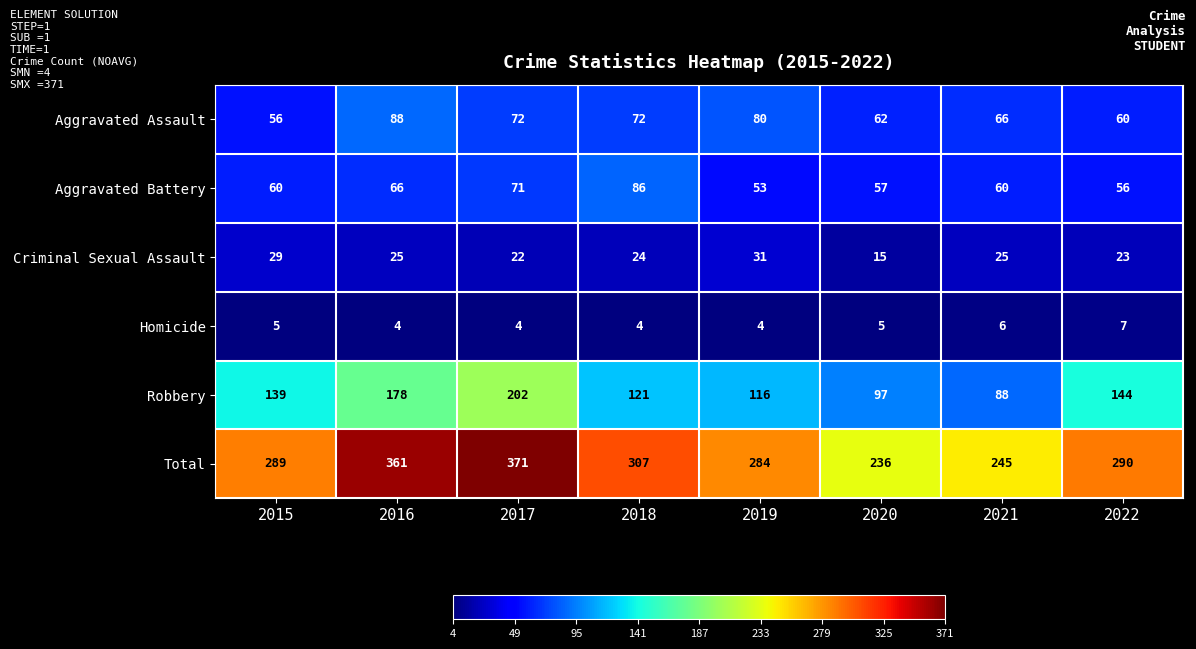

At which label is Criminal Sexual Assault closest to 23?

2022